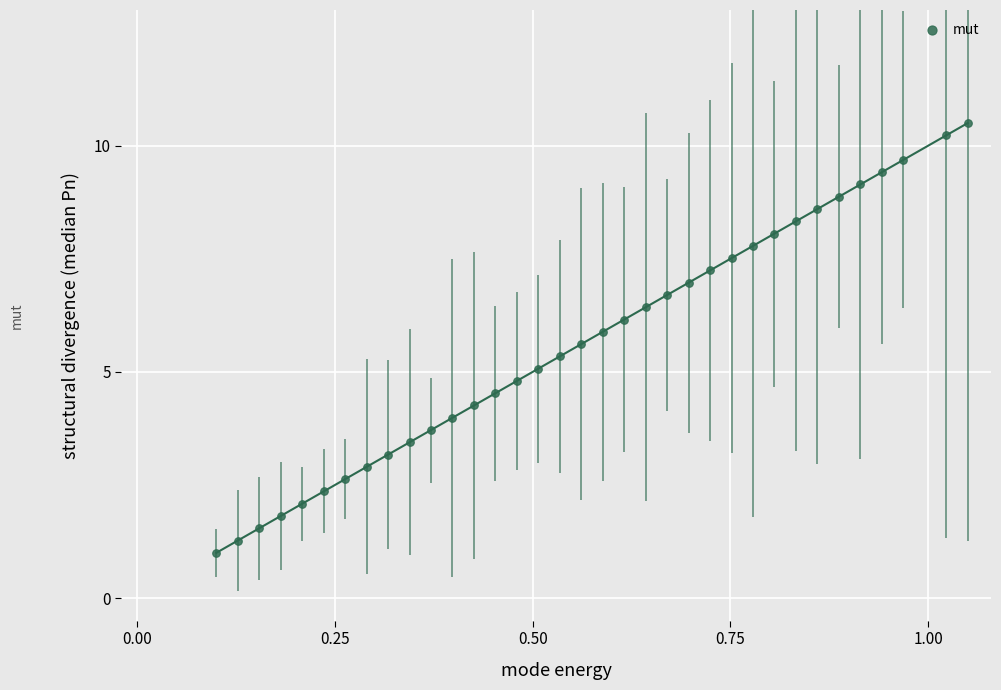

What is the range of X values (max minus min)?

1.0